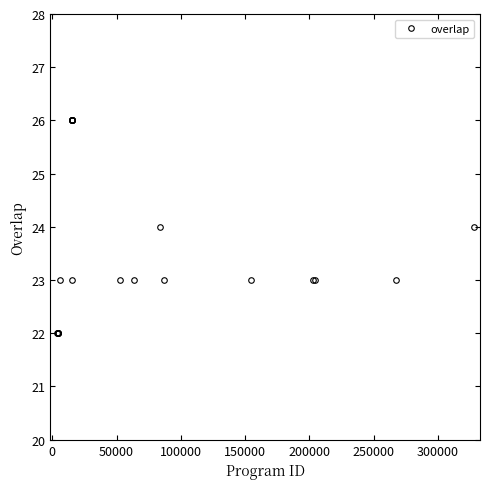

What is the minimum value shown in the chart?

22